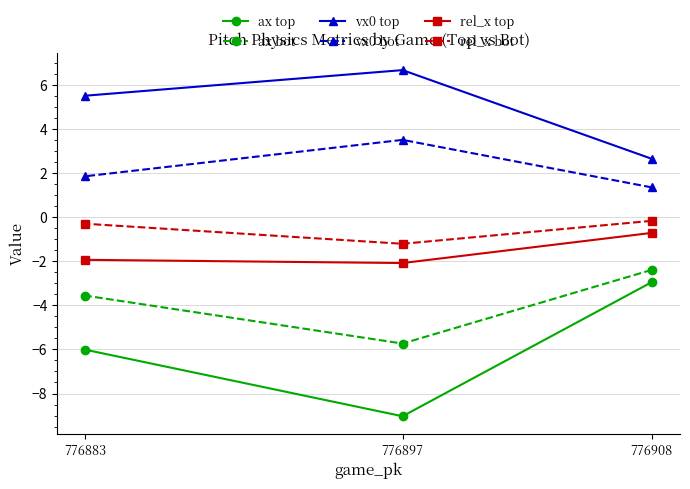

The value of rel_x top at 776883 is -1.9. True or false?

True